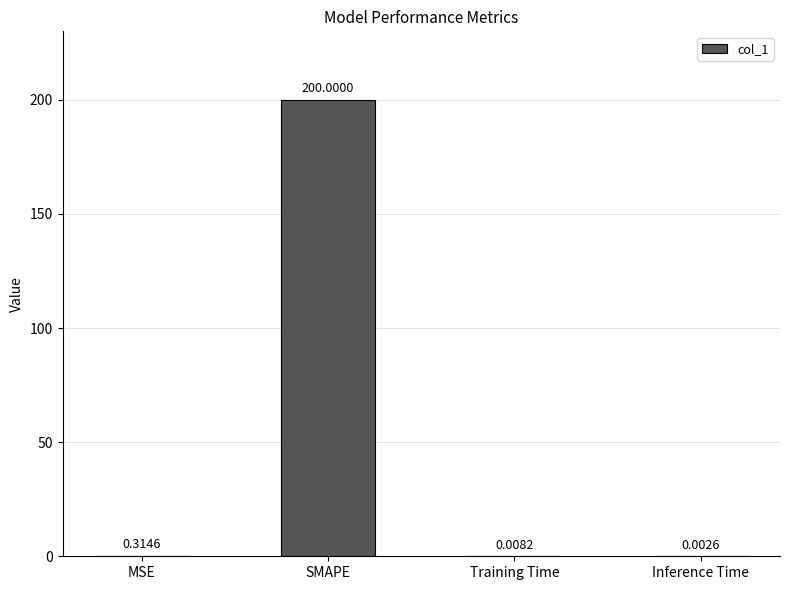

Where is the data nearest to the value 100?

MSE